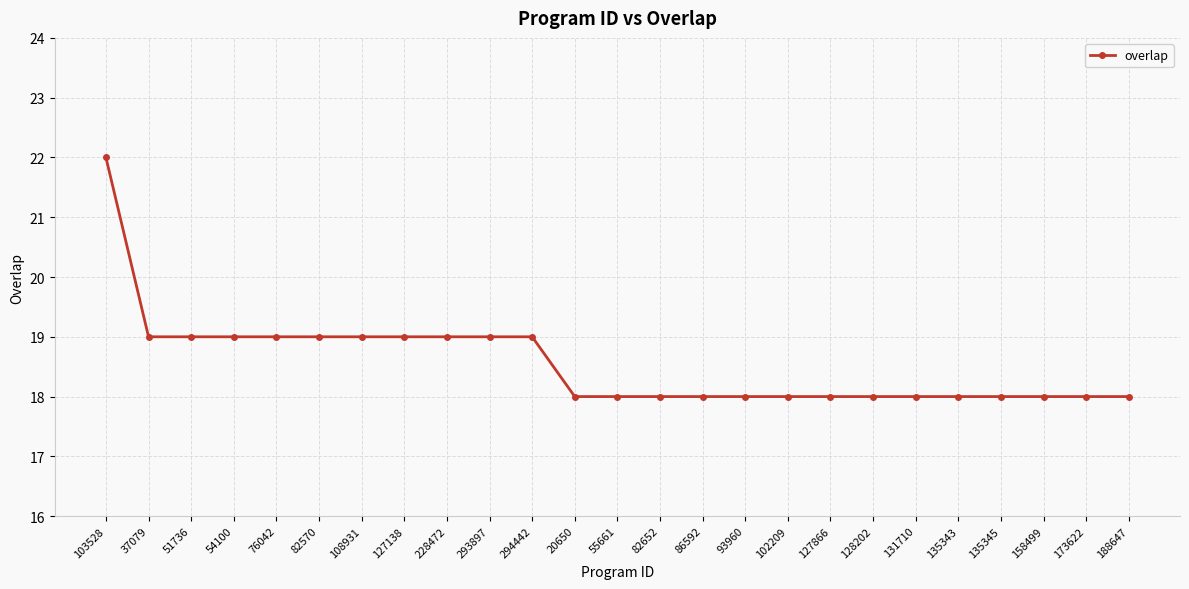

What is the approximate value at 127138?

19